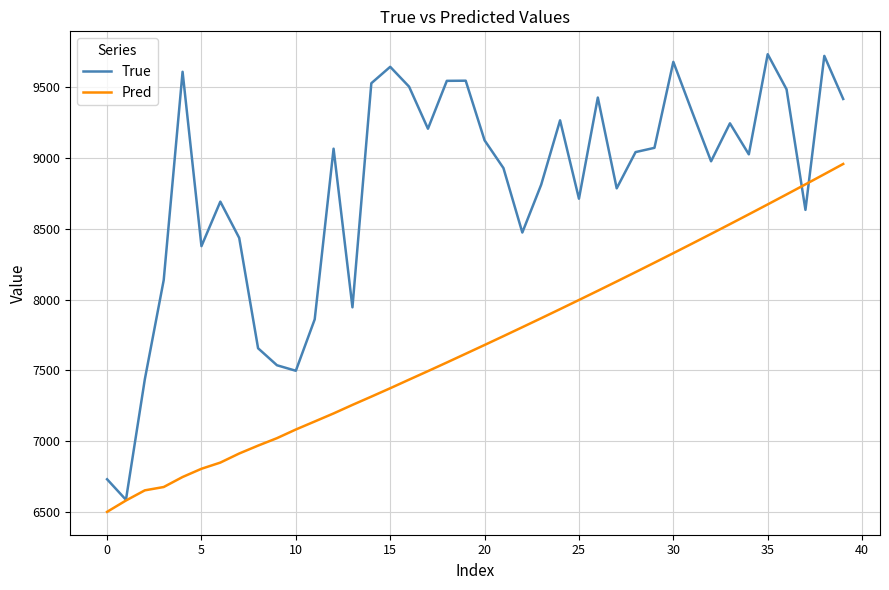

List the series in order of their peak value, highest first.

True, Pred